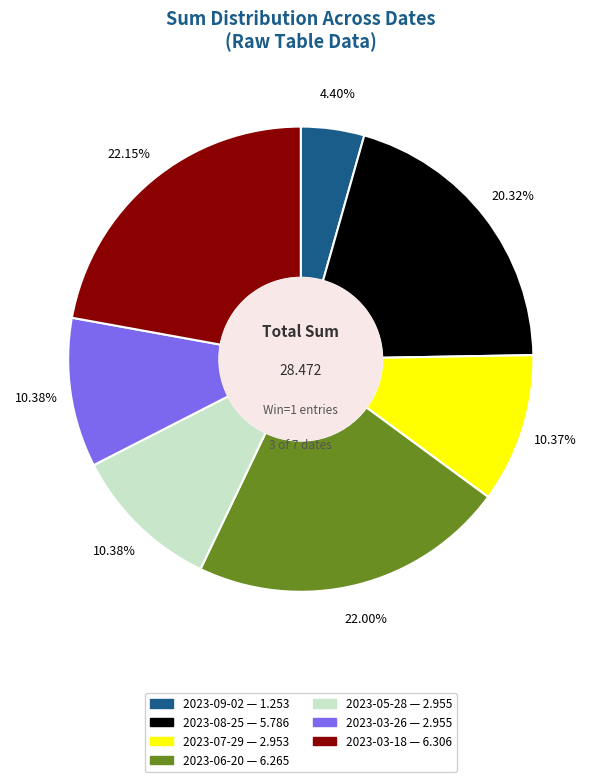

The 2023-06-20 slice represents 10% of the pie. True or false?

False